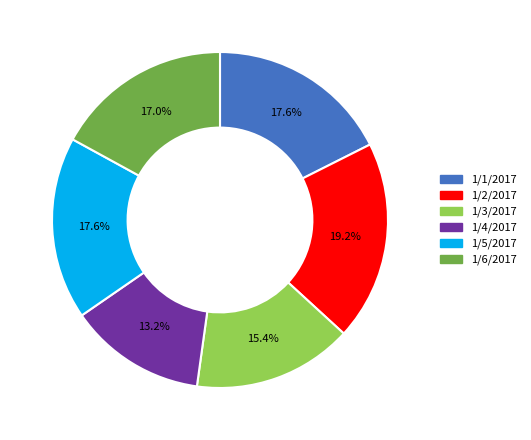

What is the largest slice in the pie chart?

1/2/2017